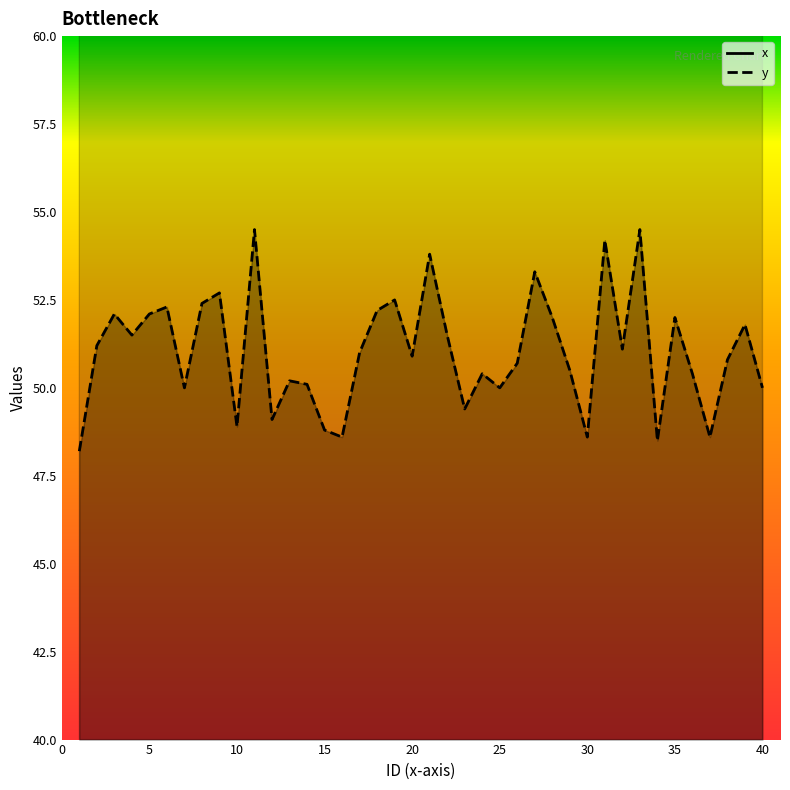

What is the value of the y point at the 3rd from the left?

52.1